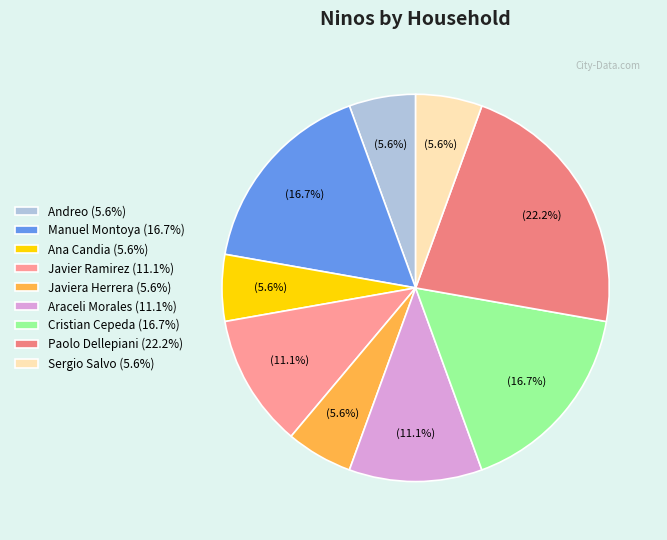

Which slice is the largest?

Paolo Dellepiani (22.2%)